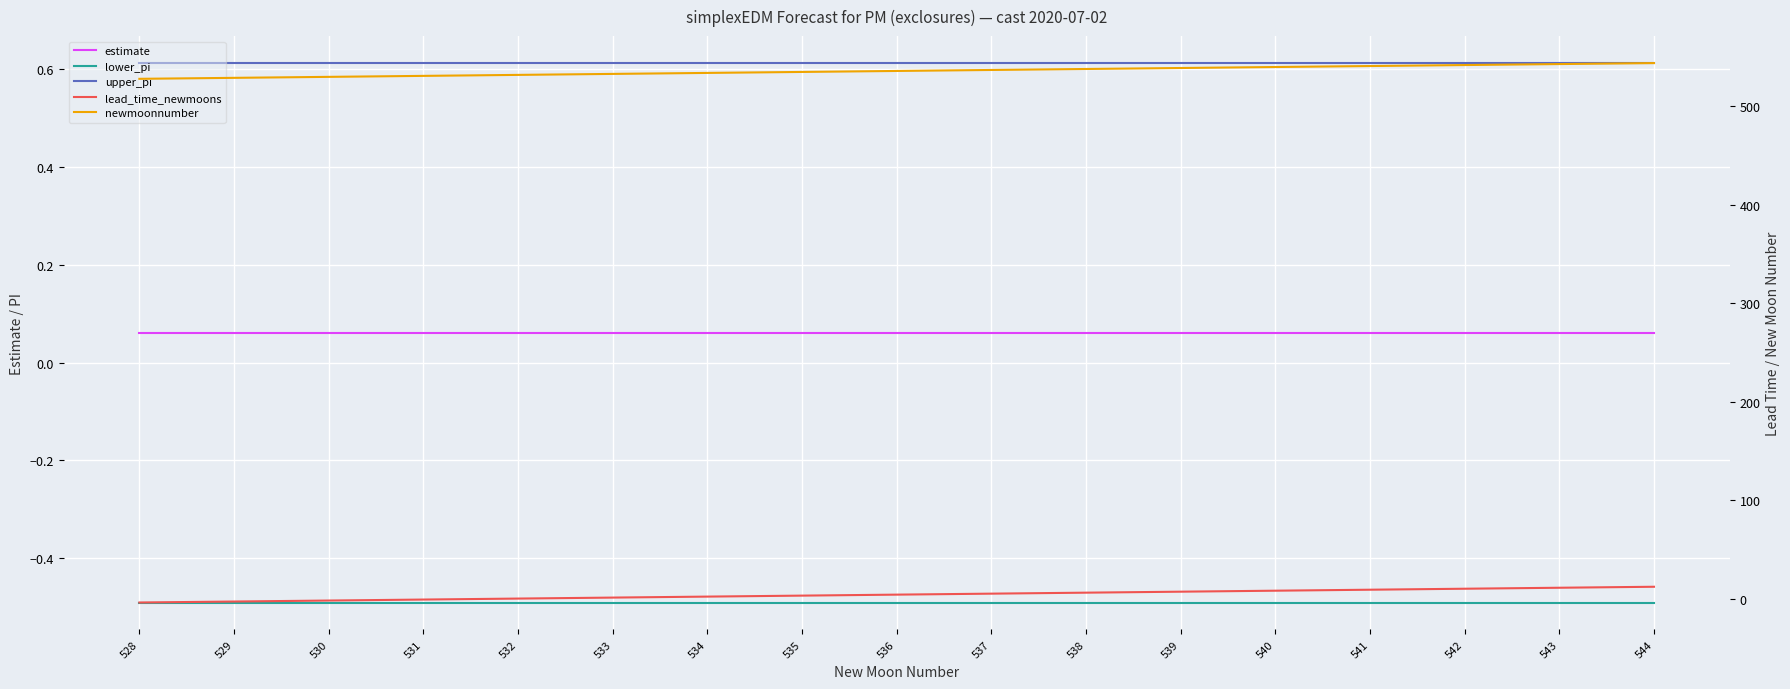

How many positive values does the lead_time_newmoons series have?

12